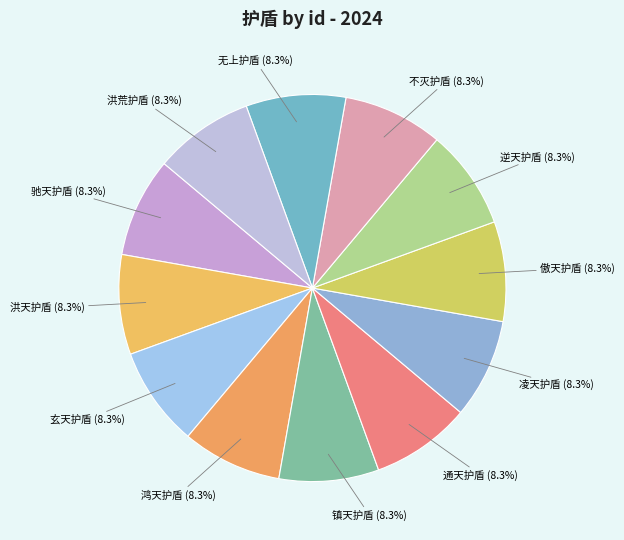

To the nearest percent, what is the average slice percentage?

8%